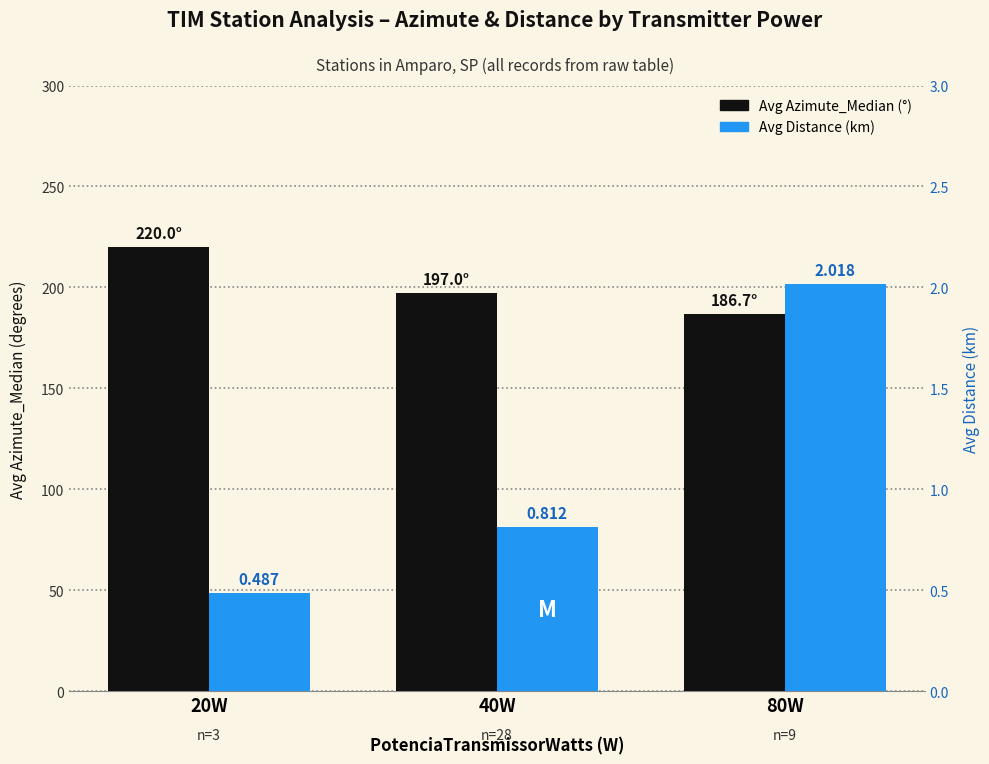

Is the value of Avg Distance (km) at 20W greater than the value of Avg Azimute_Median at 40W?

No